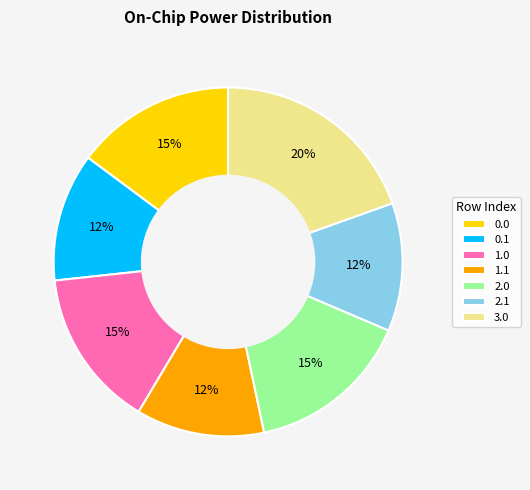

To the nearest percent, what percentage of the pie is 2.0?

15%